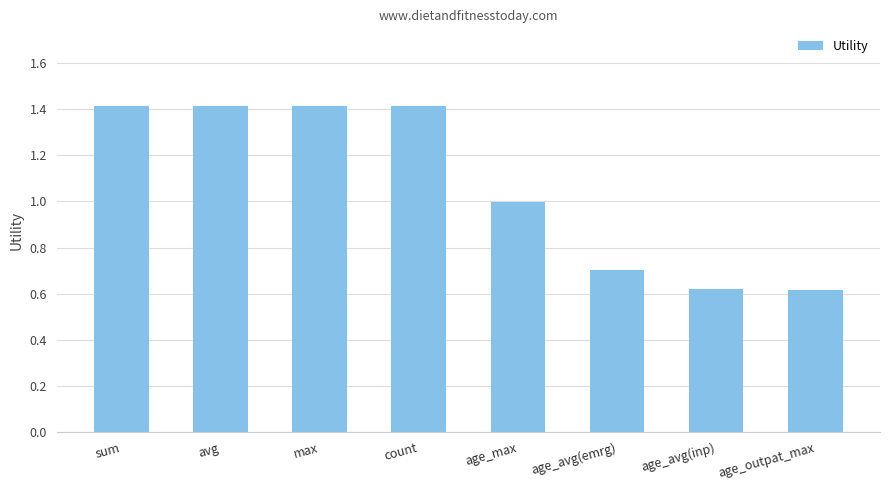

At which label does the data first exceed 1?

sum